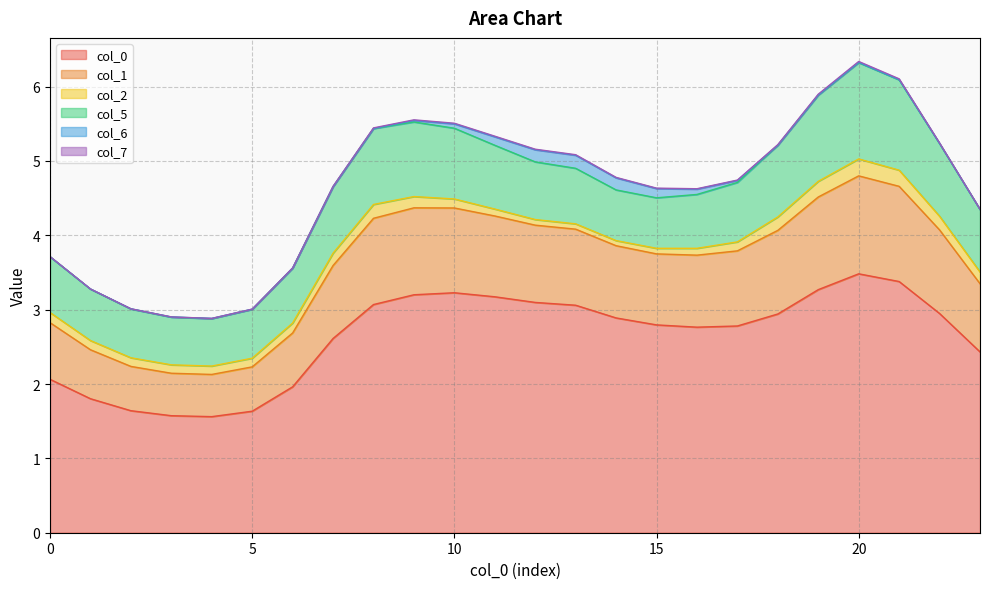

List the labels in order of 7 value, largest first.

20, 21, 19, 9, 10, 8, 11, 22, 18, 12, 13, 14, 17, 7, 15, 16, 23, 0, 6, 1, 2, 5, 3, 4